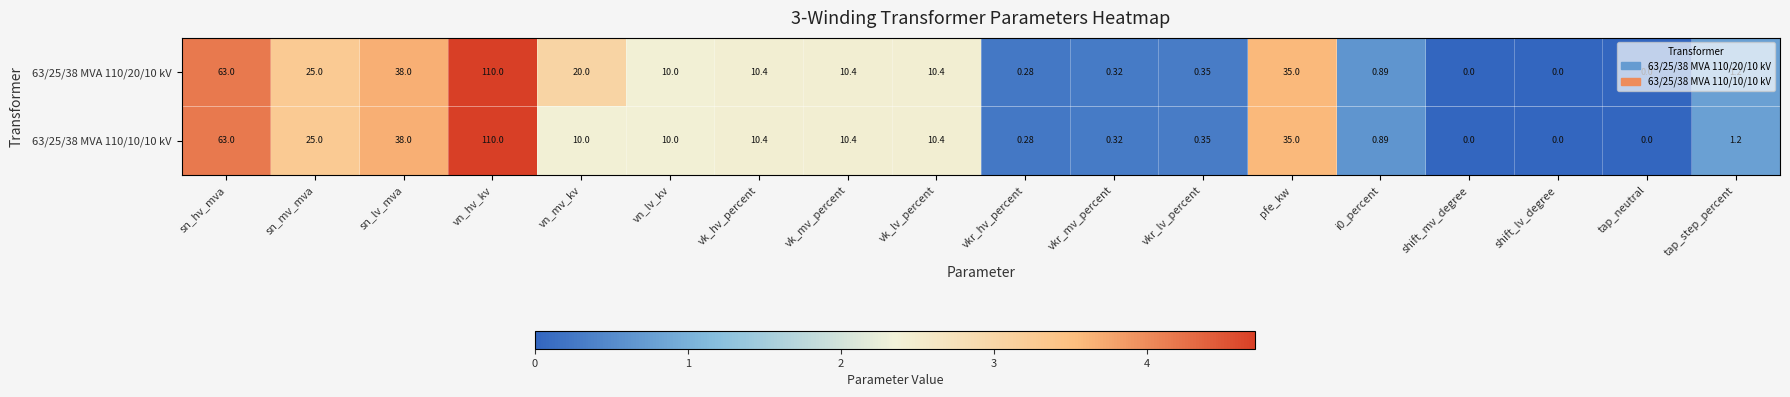

At which label is 63/25/38 MVA 110/10/10 kV closest to 55?

sn_hv_mva